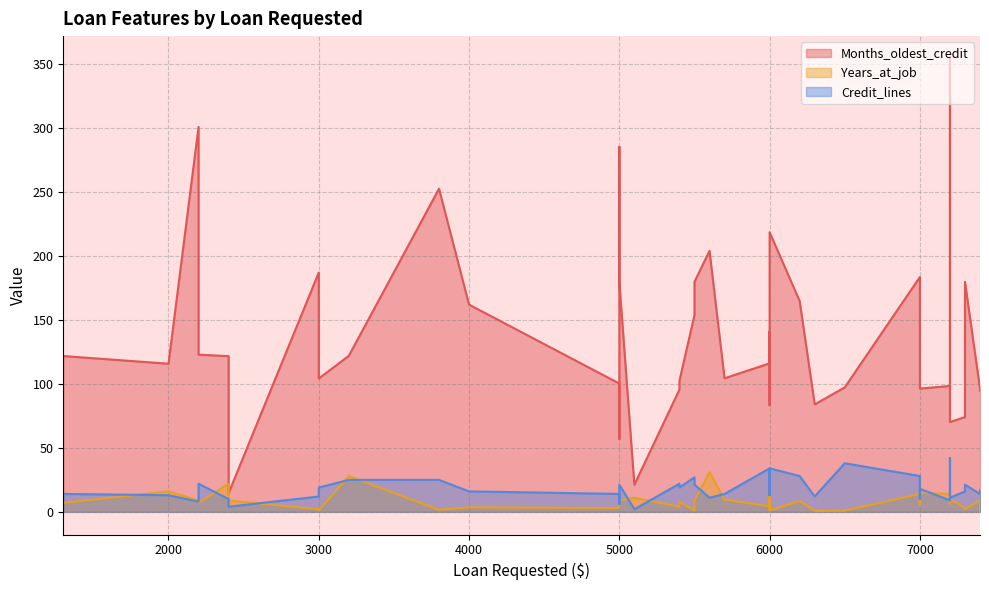

Is it true that Years_at_job equals 15.0 at 7000?

True